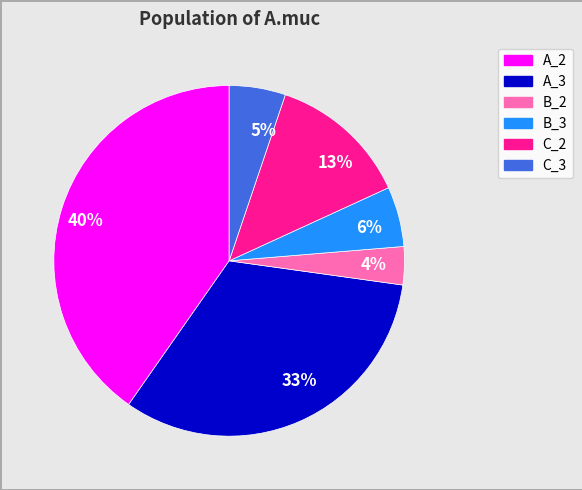

The 13% slice represents 13% of the pie. True or false?

True